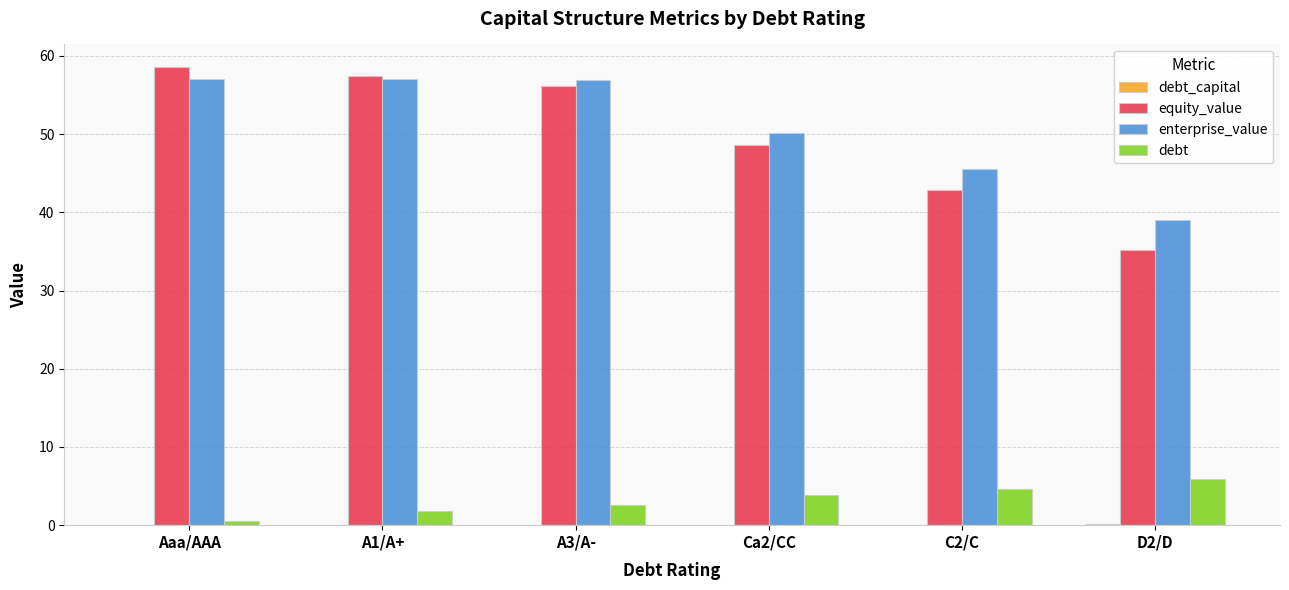

What is the approximate value of enterprise_value at A1/A+?

57.1